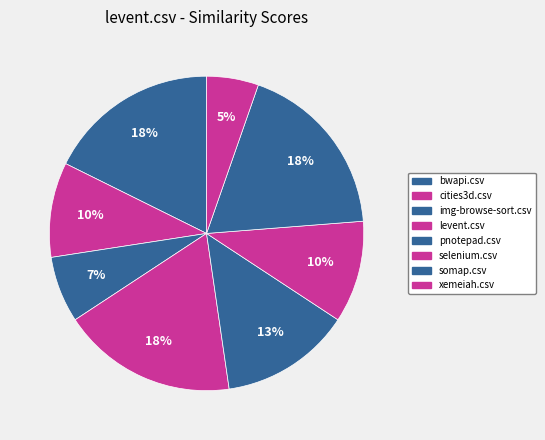

Is it true that bwapi.csv is 10% of the pie?

False